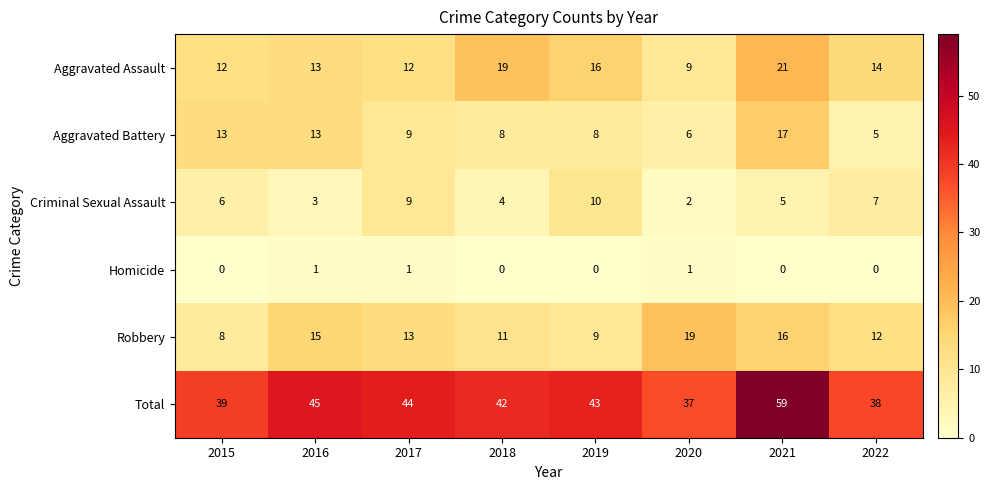

Which series has the largest range (max minus min)?

Total